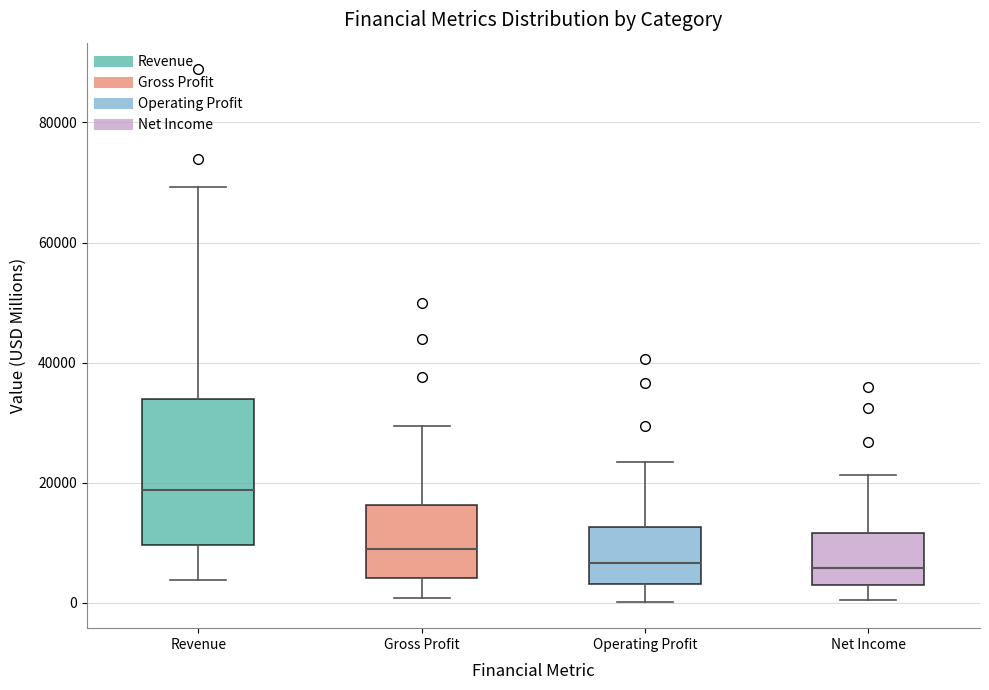

Reading left to right, transcribe this box plot: for each box, give where its median line is, the range the box spans, and where its two whiskers end, as read against the y-axis. The values are not printed on the chart, so give them approximately, as read against the axis.

Revenue: median 18000, box 10000 to 34000, whiskers 4000 to 70000
Gross Profit: median 8000, box 4000 to 16000, whiskers 0 to 30000
Operating Profit: median 6000, box 4000 to 12000, whiskers 0 to 24000
Net Income: median 6000, box 2000 to 12000, whiskers 0 to 22000